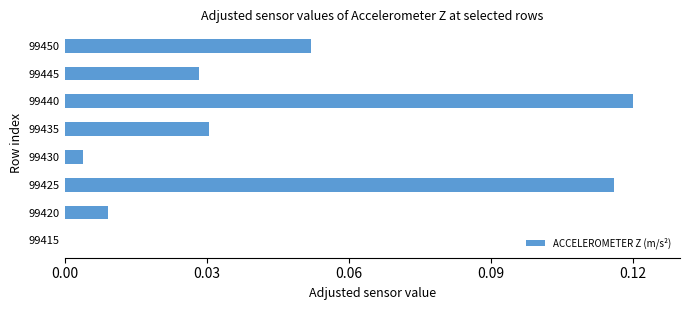

What is the sum of all values?

0.4